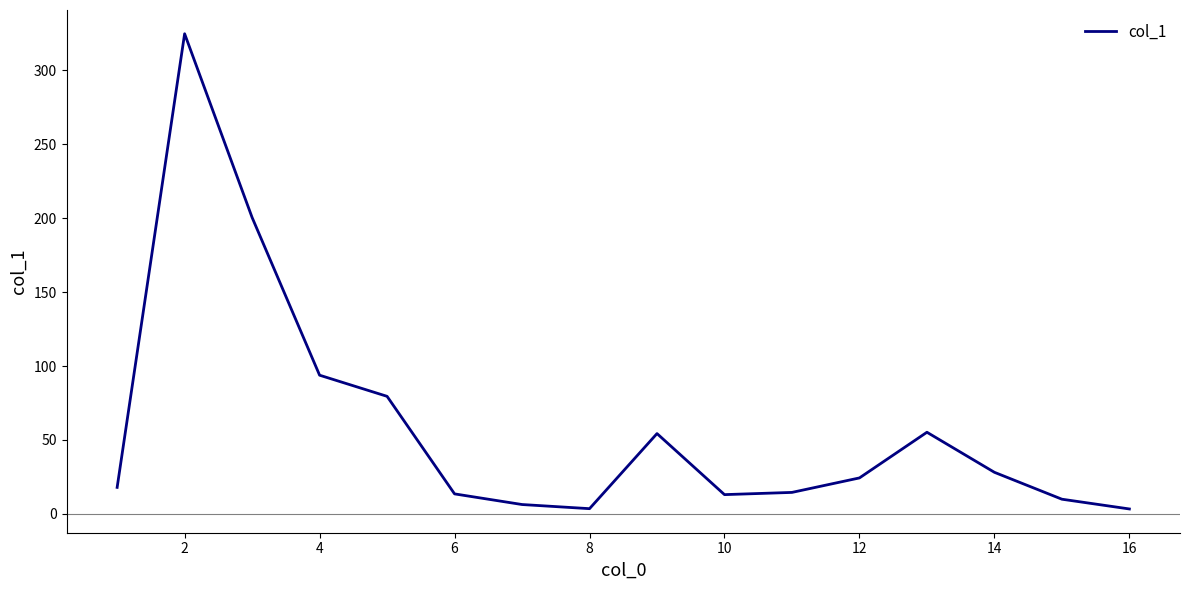

What is the minimum value shown in the chart?

3.3